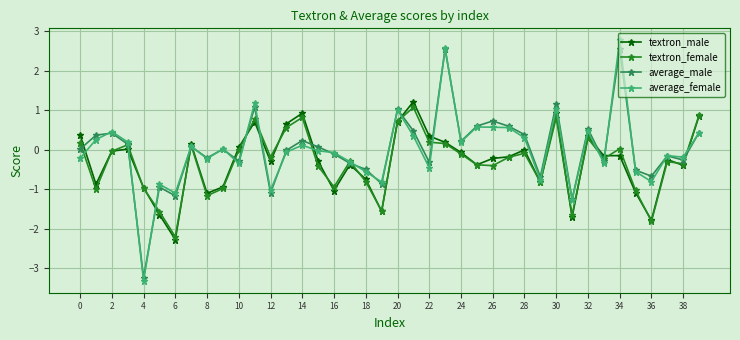

How many lines are shown in the chart?

4